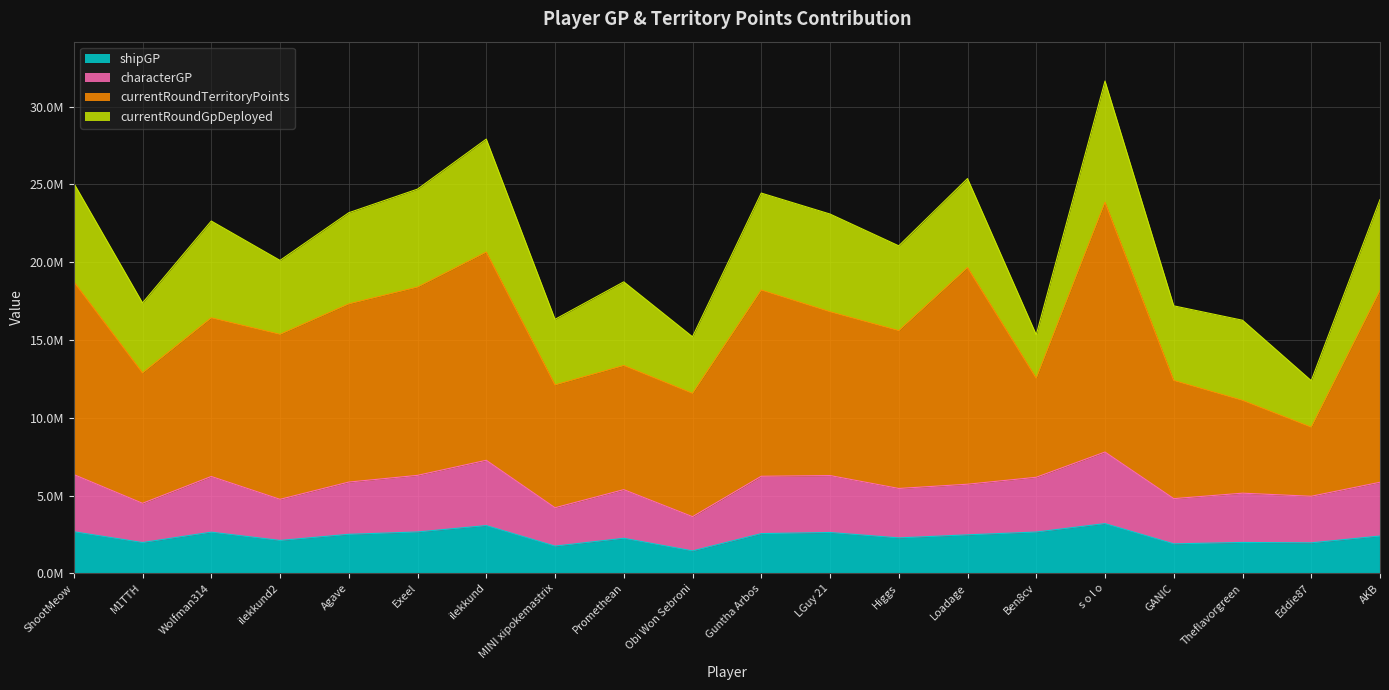

What are all the series names shown in the legend?

shipGP, characterGP, currentRoundTerritoryPoints, currentRoundGpDeployed